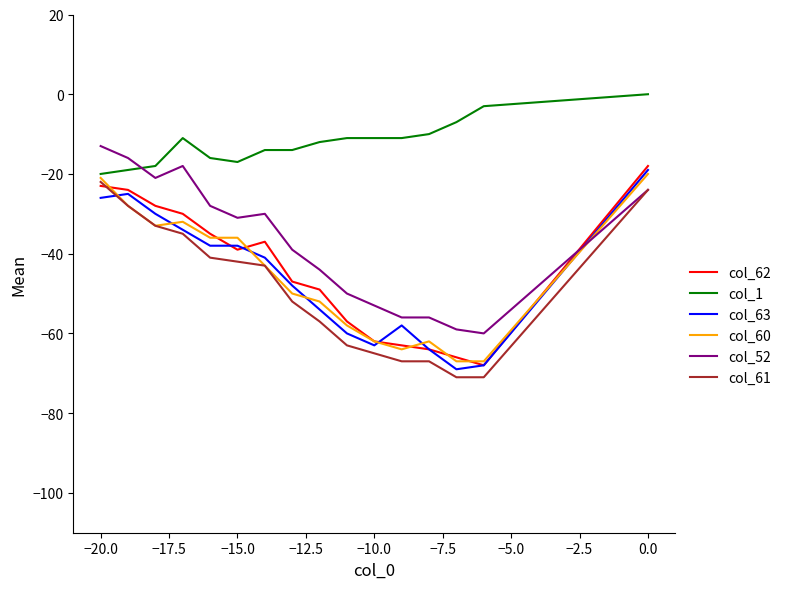

How many series are shown in this chart?

6